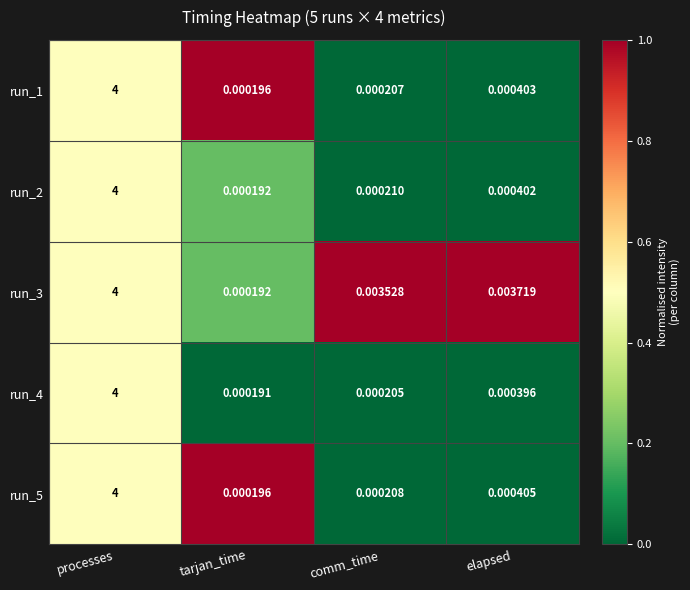

At how many categories does at least one series exceed 0?

4